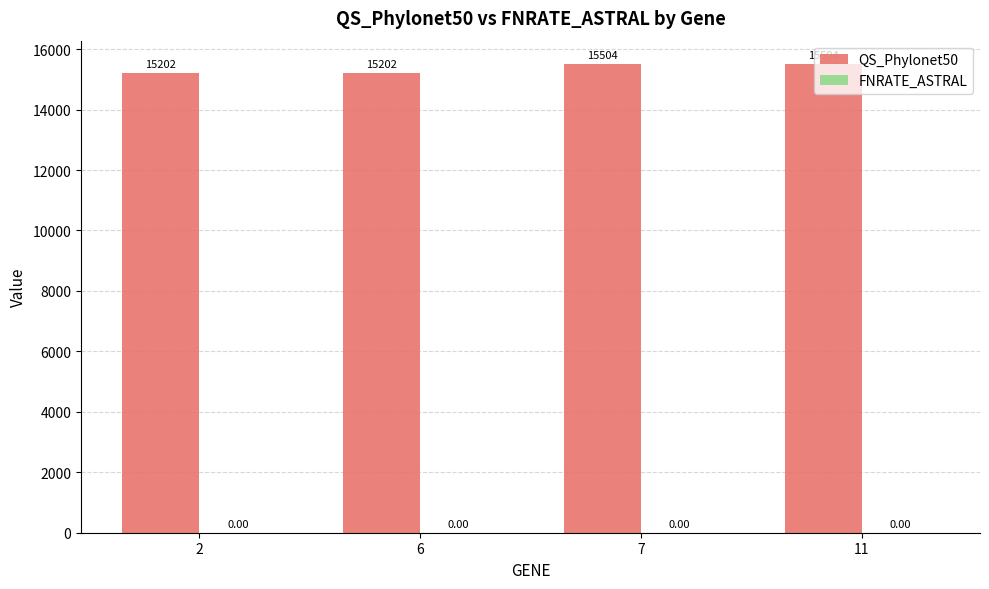

Between 2 and 11, which is larger?

11